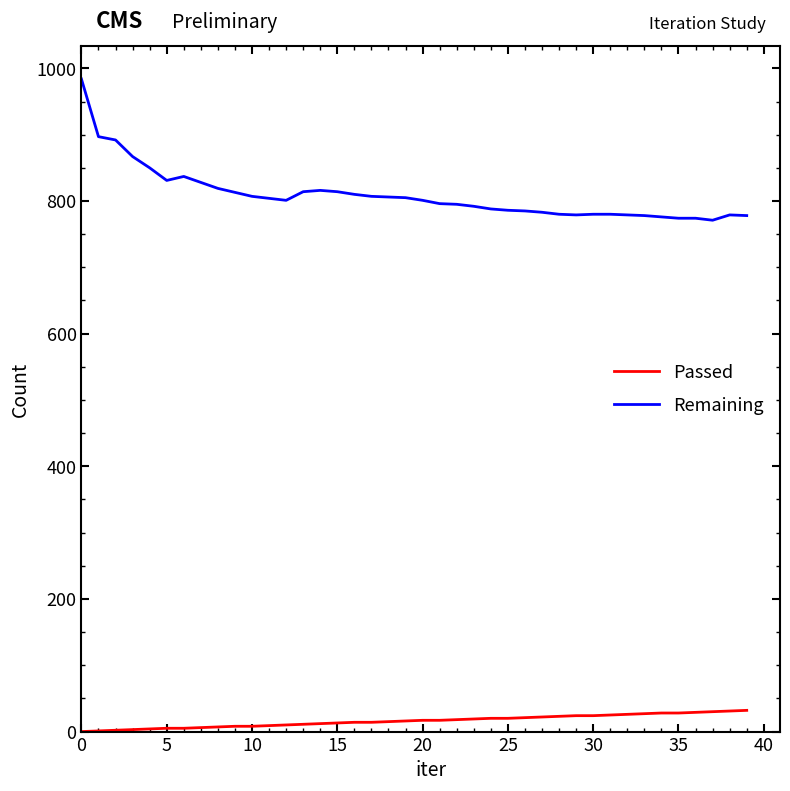

What is the difference between the maximum and minimum values in the Passed series?

32